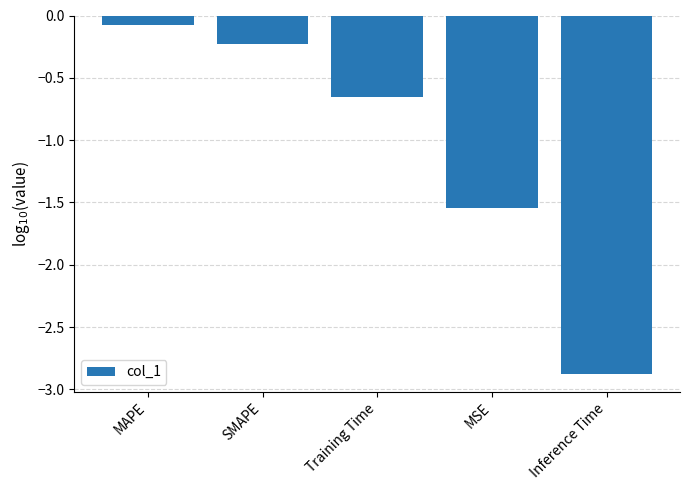

Rank the categories by value from highest to lowest.

MAPE, SMAPE, Training Time, MSE, Inference Time